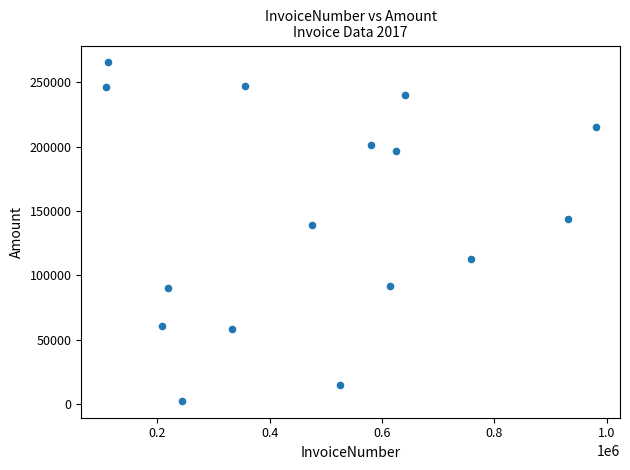

What Y value in the scatter plot is closest to 133959?

139002